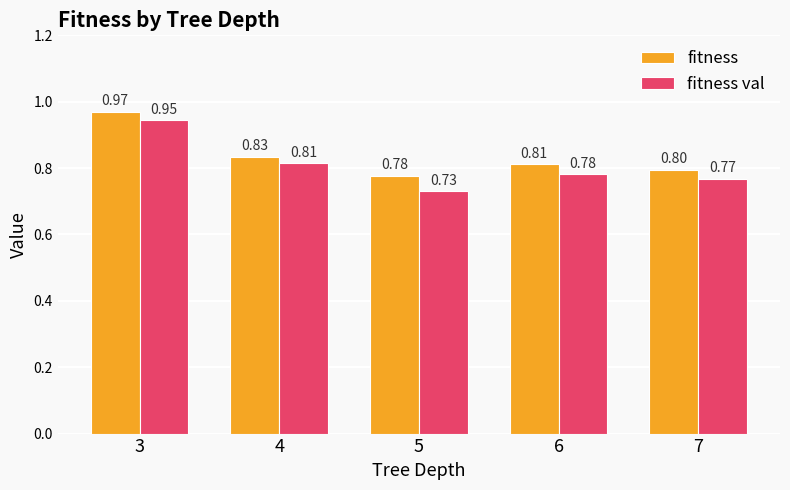

Which series changed the most between 3 and 7?

fitness val